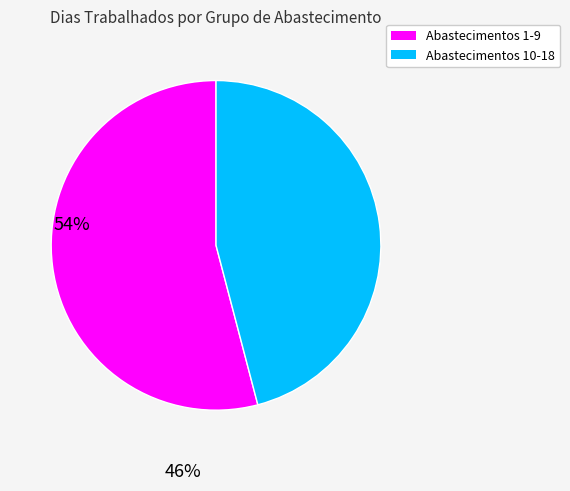

Is there any slice that represents more than half of the pie?

Yes